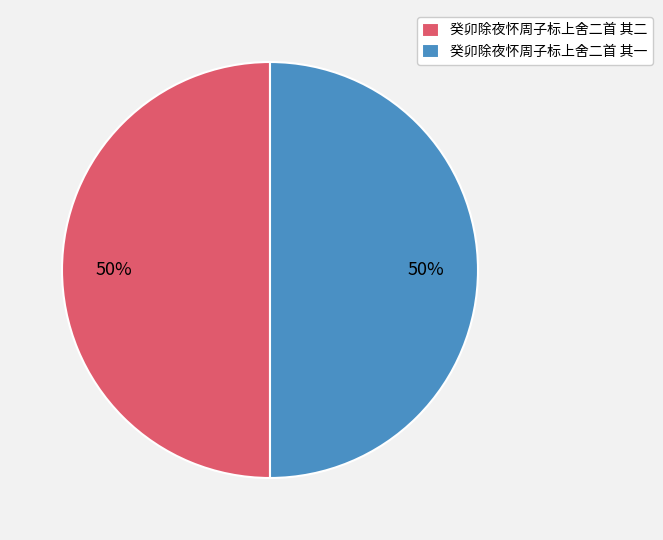

True or false: 癸卯除夜怀周子标上舍二首 其二 accounts for 50% of the total.

True